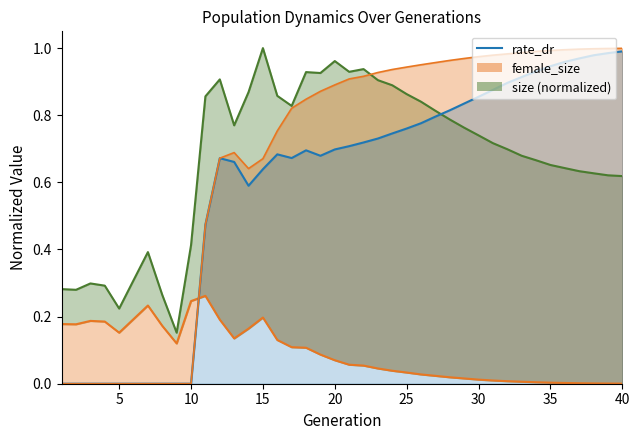

True or false: the data shows 1.0 at 20.

False